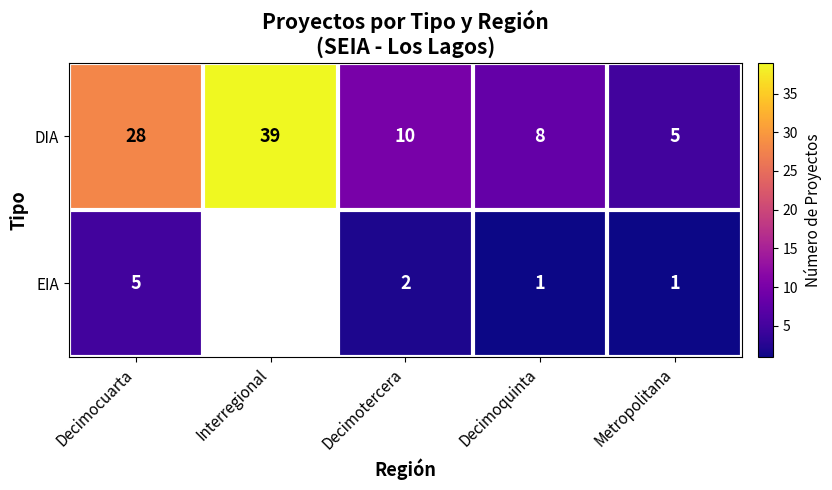

The DIA series shows 42.3 at Decimocuarta. True or false?

False